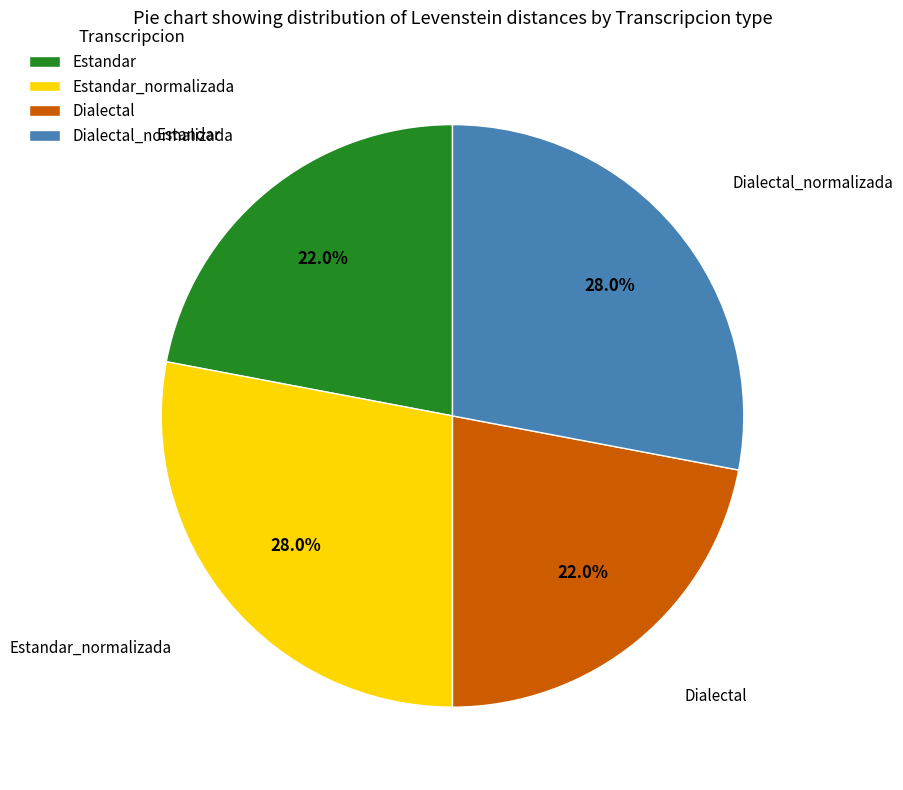

To the nearest percent, what percentage of the pie is Estandar_normalizada?

28%